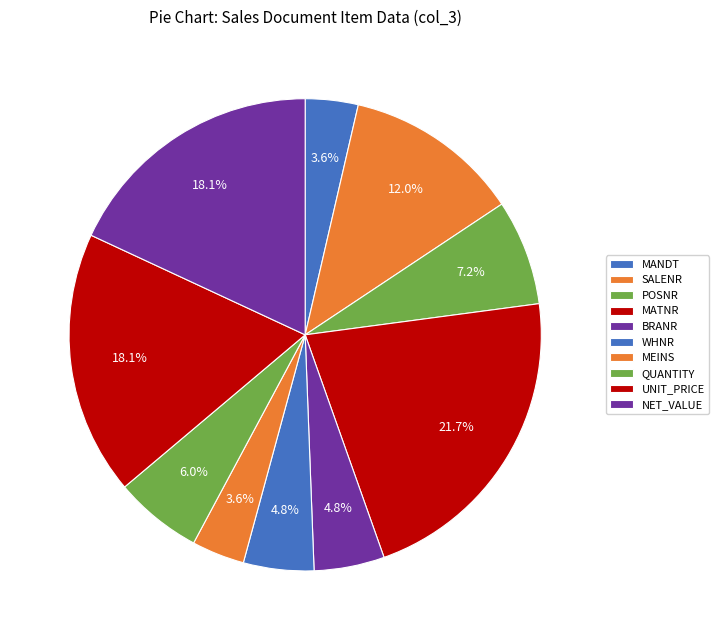

Do BRANR and MANDT together represent more than half of the pie?

No